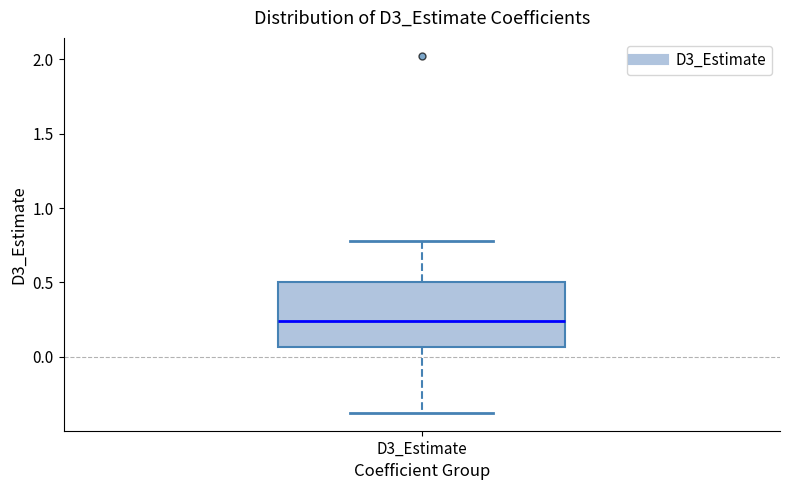

Where does the upper whisker of the box for D3_Estimate end on the y-axis? The values are not printed on the chart, so give them approximately, as read against the axis.

0.80